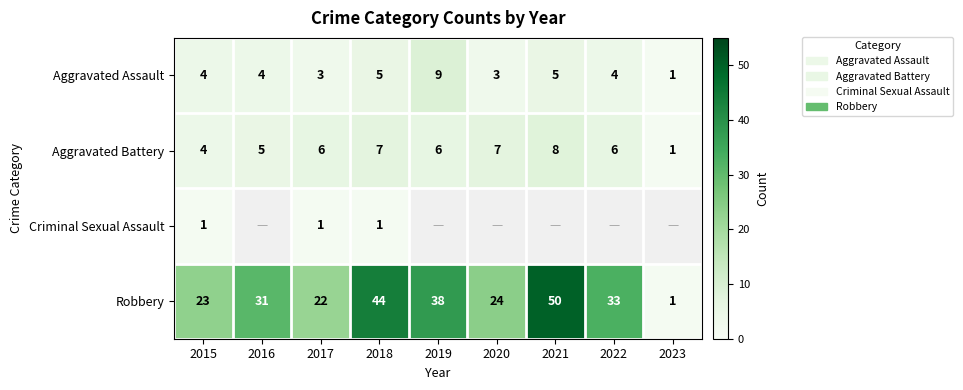

What is the spread (max minus min) of values at 2015?

22